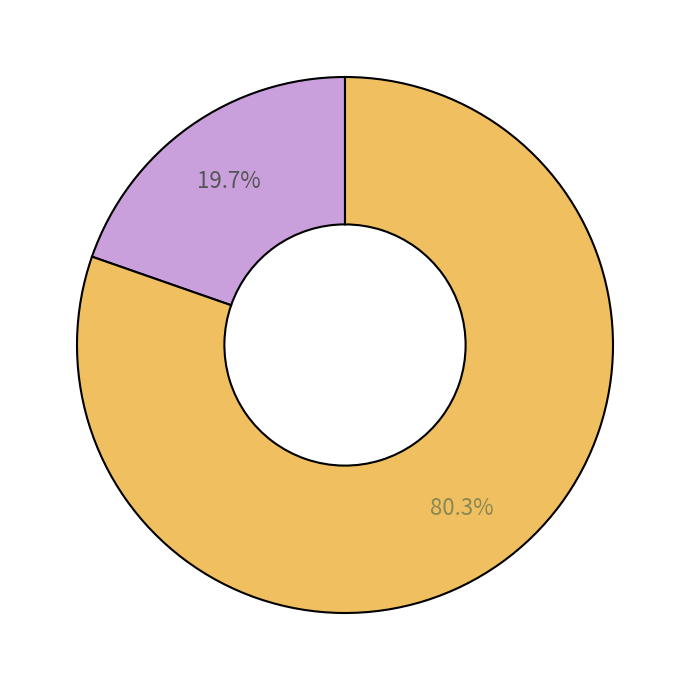

Is there a majority slice in this chart?

Yes